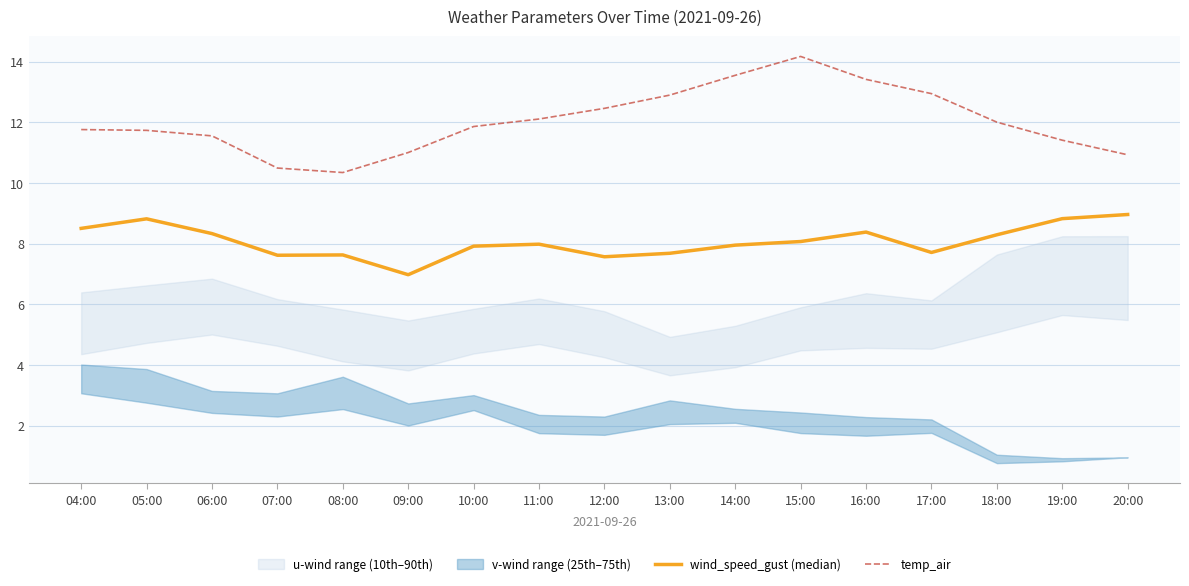

What position from the left is 18:00?

15